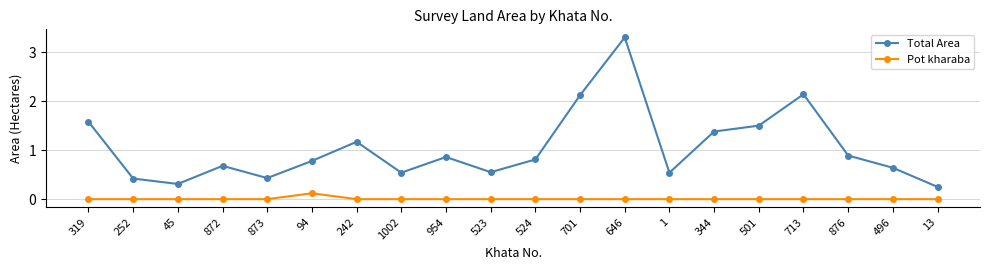

What is the difference between the highest and lowest values at 319?

1.6